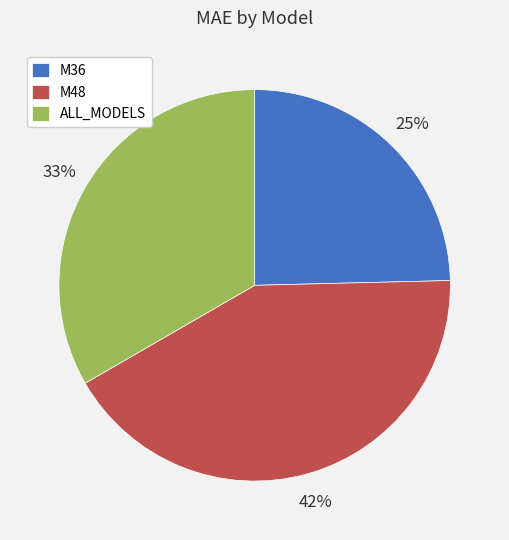

Combined, do M48 and M36 account for over 50%?

Yes